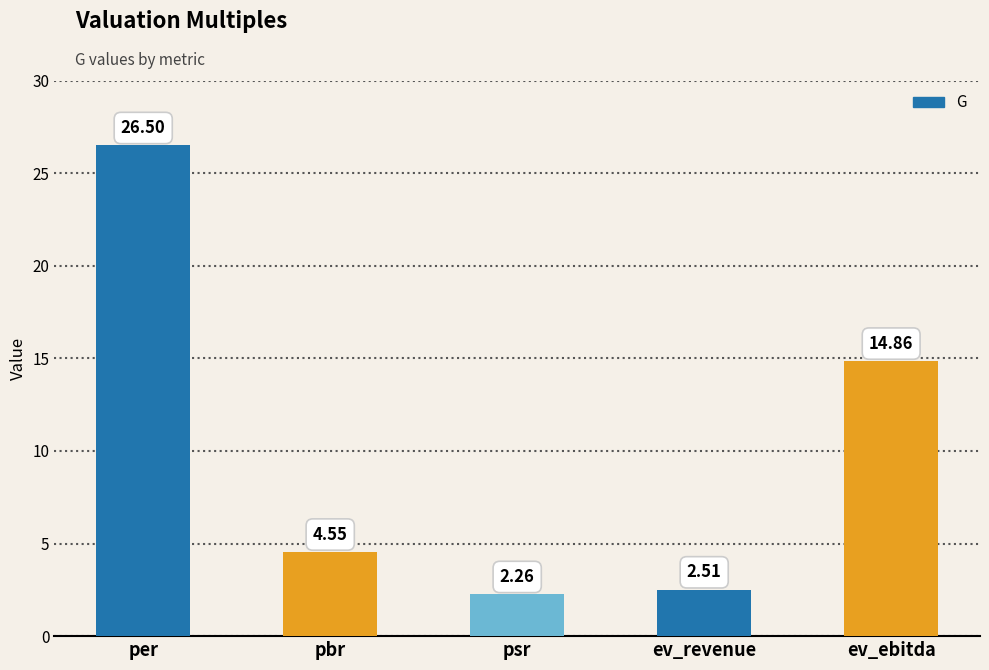

What is the sum of the values at ev_revenue and ev_ebitda?

17.4